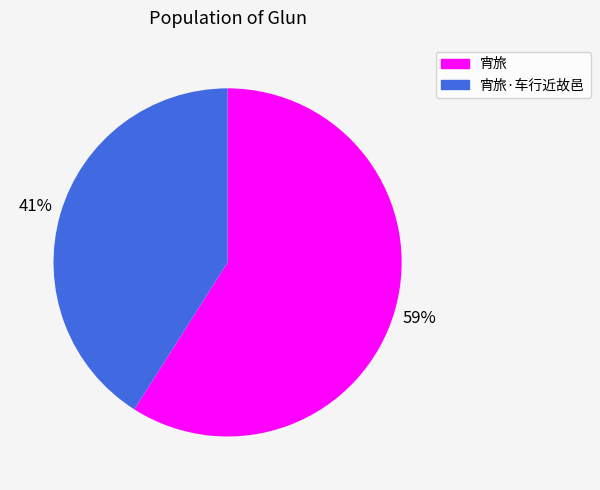

Is it true that 宵旅 is 70% of the pie?

False